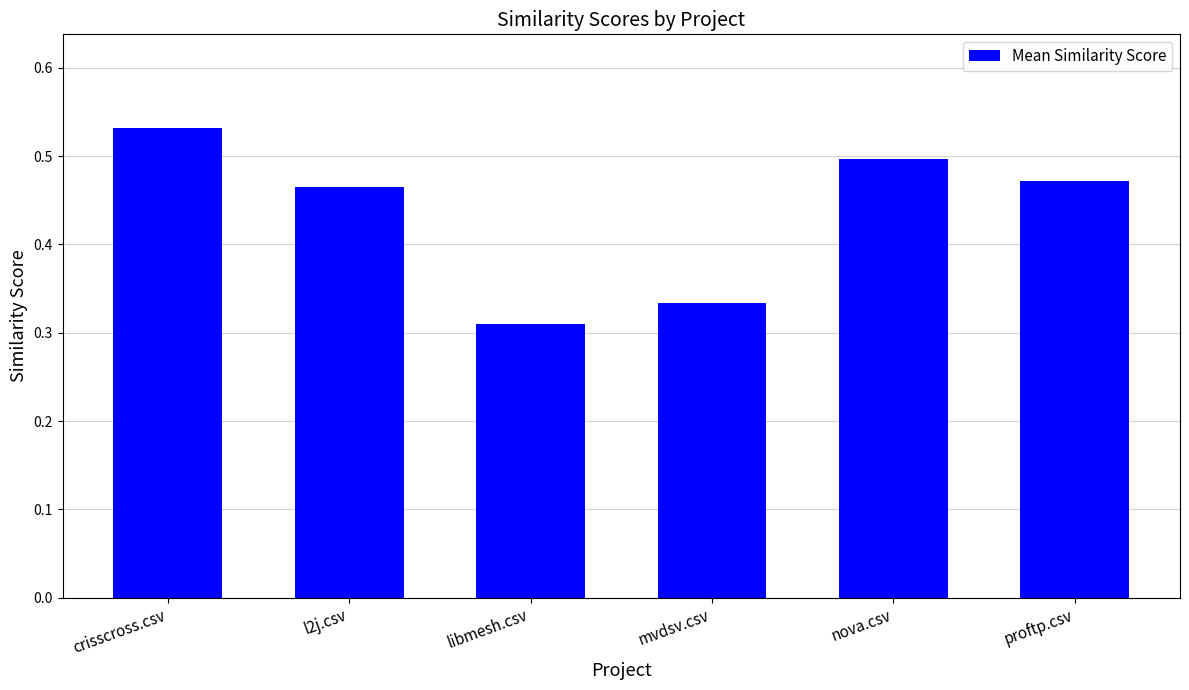

What is the sum of all values?

2.6